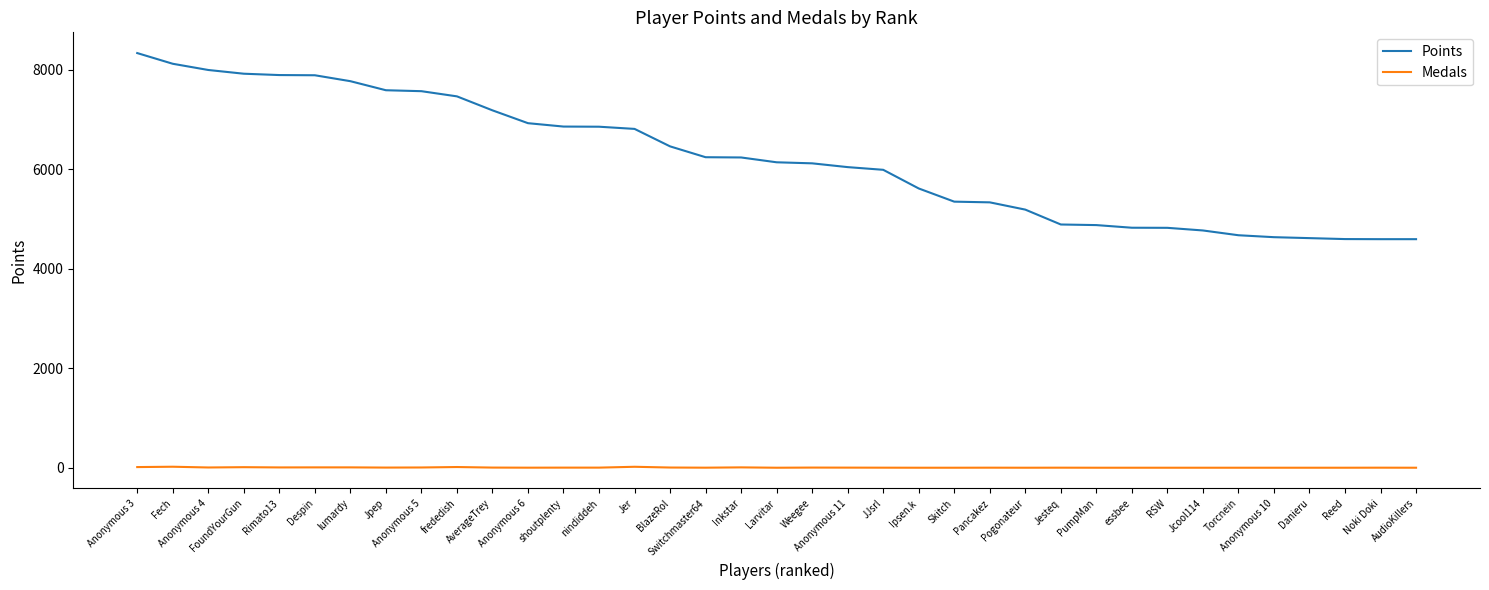

At how many categories does at least one series exceed 7325?

10